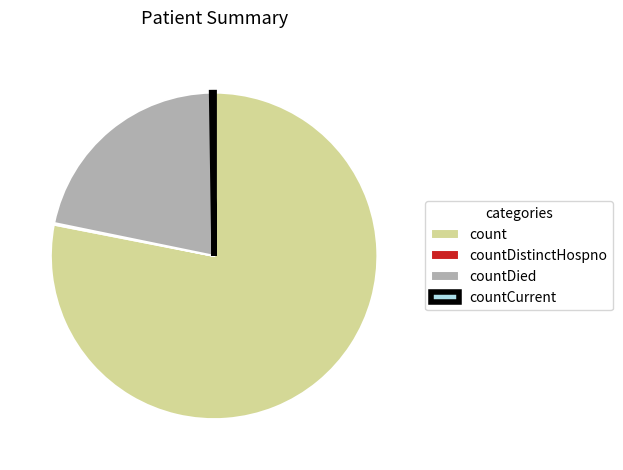

The count slice represents 78% of the pie. True or false?

True